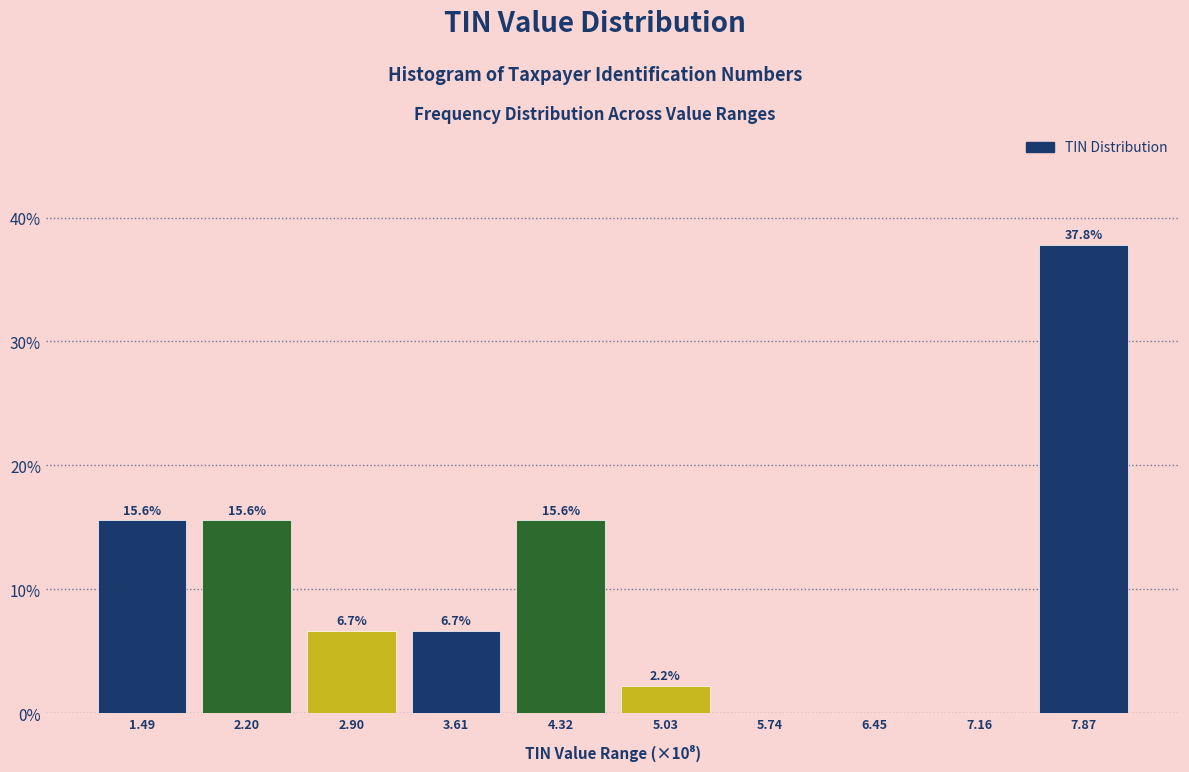

Reading left to right, transcribe all the data shown in this chart.

1.49=15.6	2.20=15.6	2.90=6.7	3.61=6.7	4.32=15.6	5.03=2.2	5.74=0.0	6.45=0.0	7.16=0.0	7.87=37.8